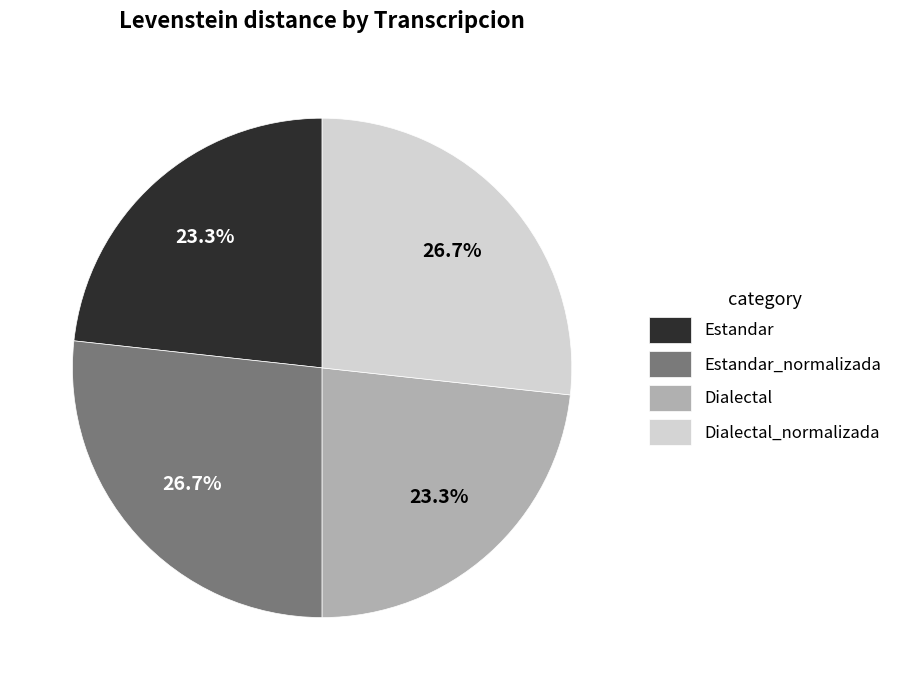

Does Dialectal account for over 50% of the chart?

No